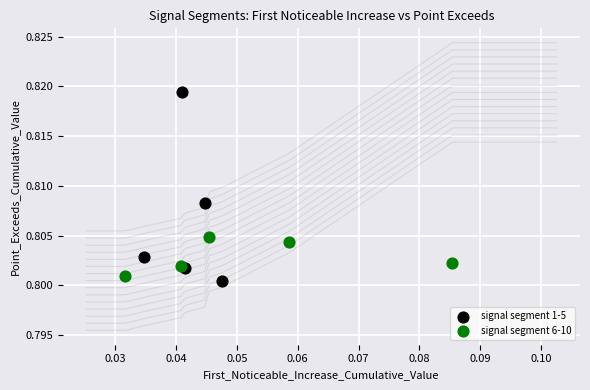

Which series contains the highest Y value?

signal segment 1-5